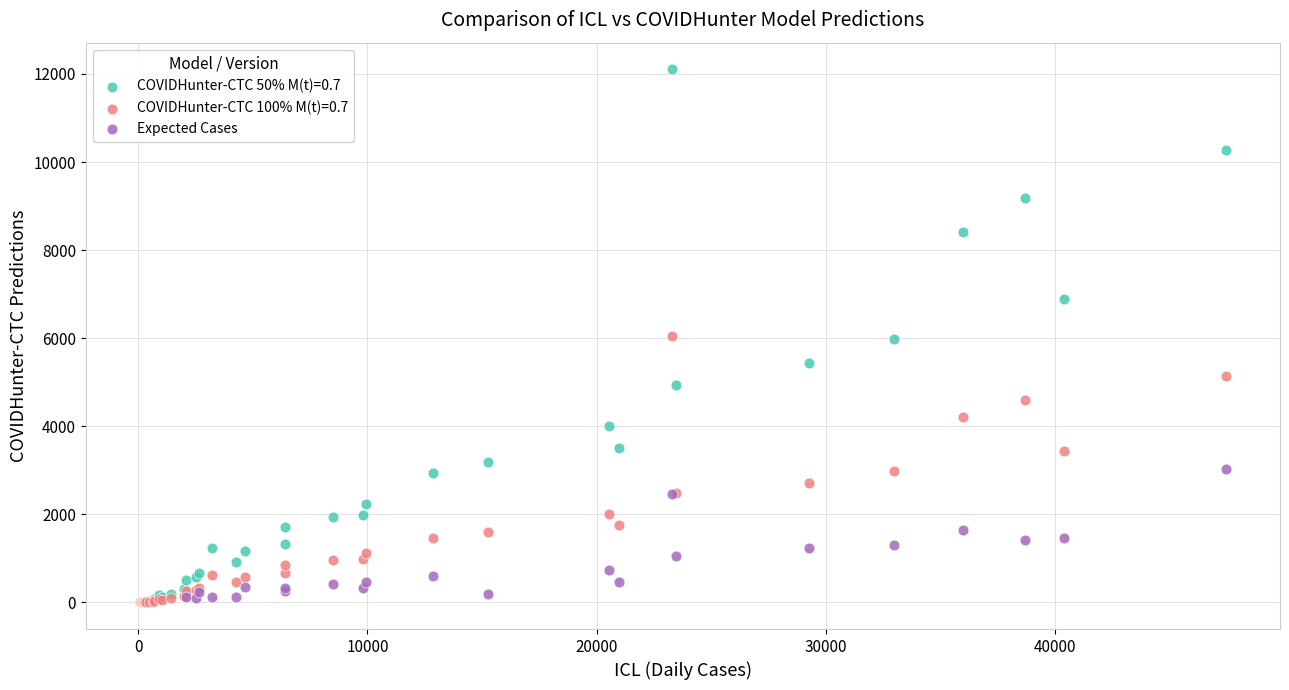

Which series reaches the maximum Y coordinate?

COVIDHunter-CTC 50% M(t)=0.7